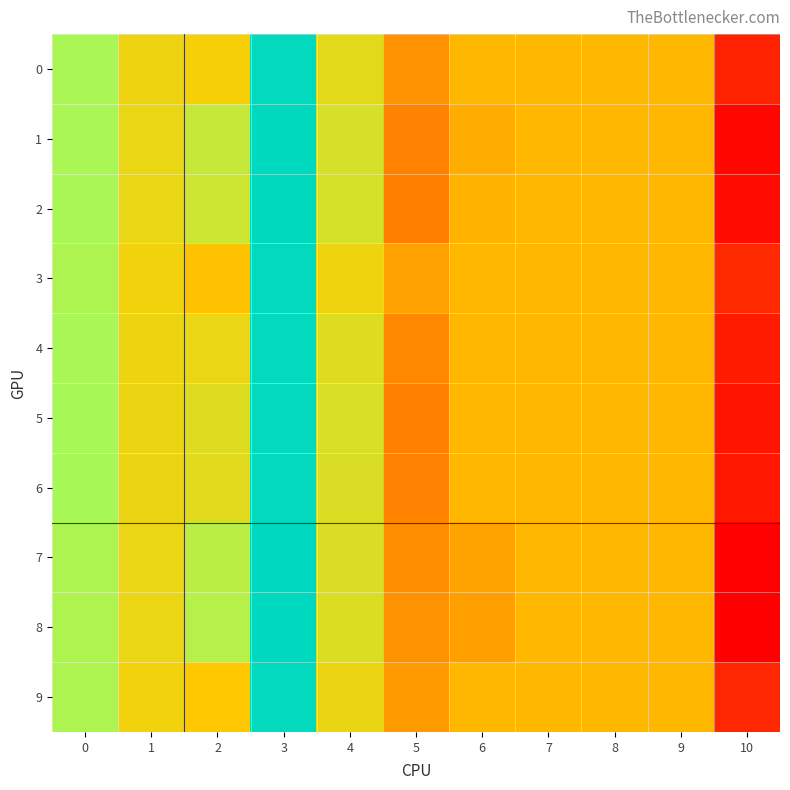

Which series has the widest spread of values?

8